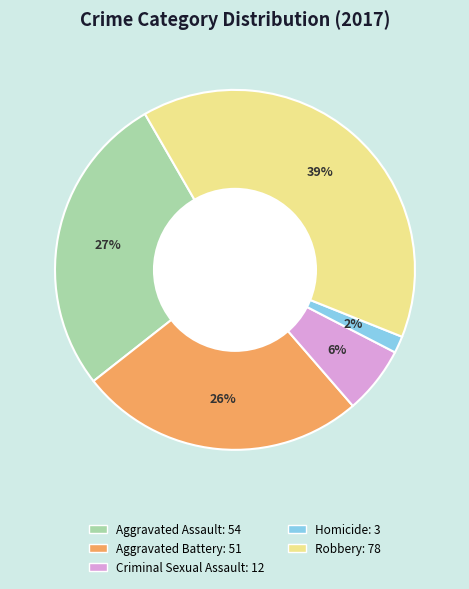

To the nearest percent, what is the combined percentage of Homicide and Criminal Sexual Assault?

8%